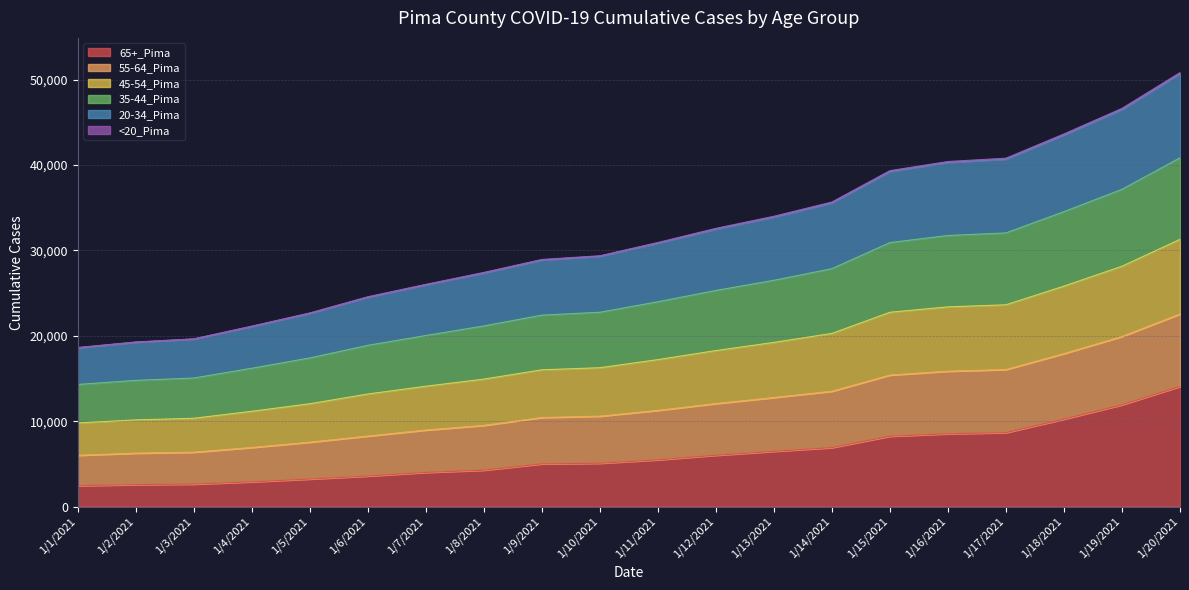

At how many categories does at least one series exceed 34185?

7